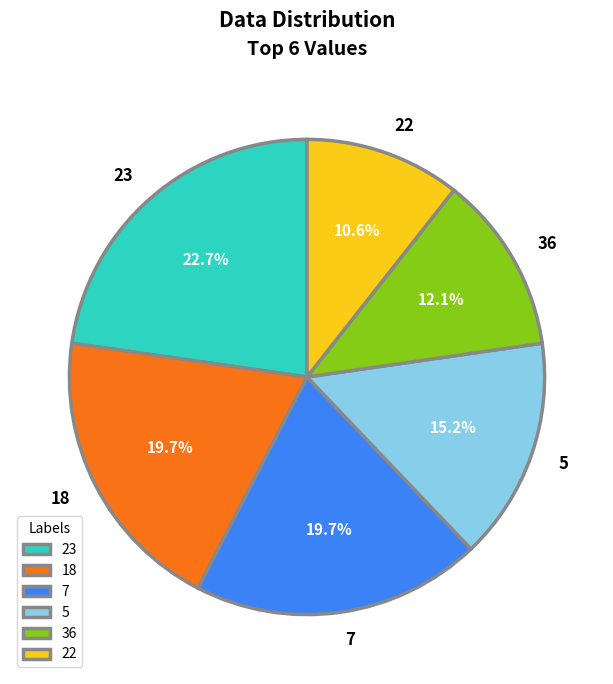

To the nearest percent, what is the difference between the largest and smallest slice percentages?

12%